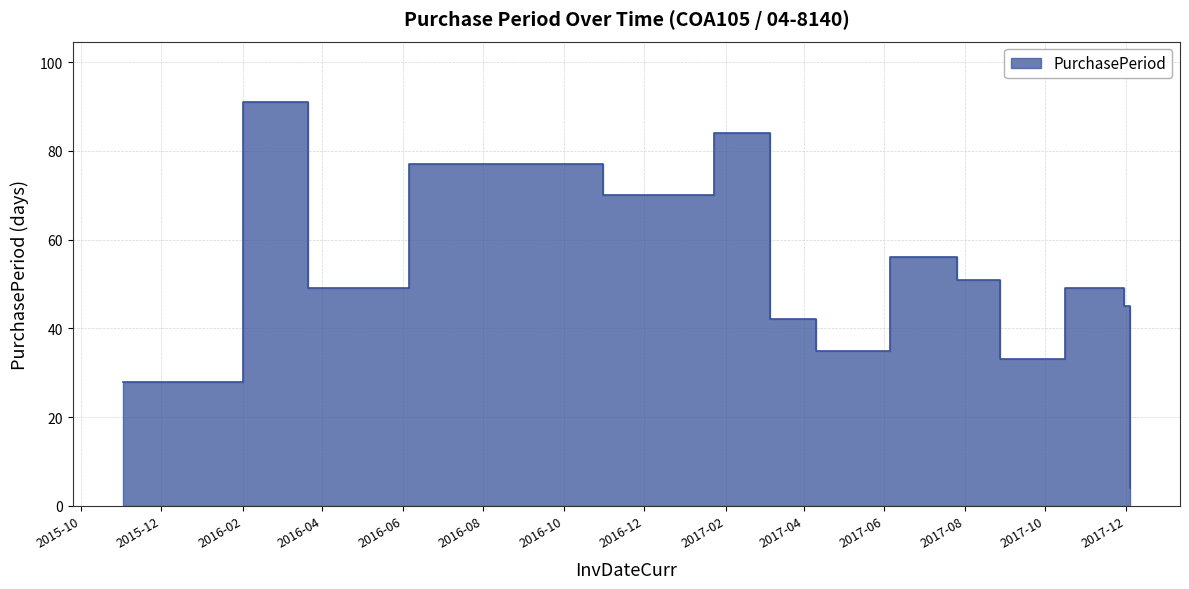

Rank the categories by value from highest to lowest.

2016-02-01, 2017-01-23, 2016-06-06, 2016-08-22, 2016-10-31, 2017-06-05, 2017-07-26, 2016-03-21, 2017-10-16, 2017-11-30, 2017-03-06, 2017-04-10, 2017-08-28, 2015-11-02, 2017-12-04